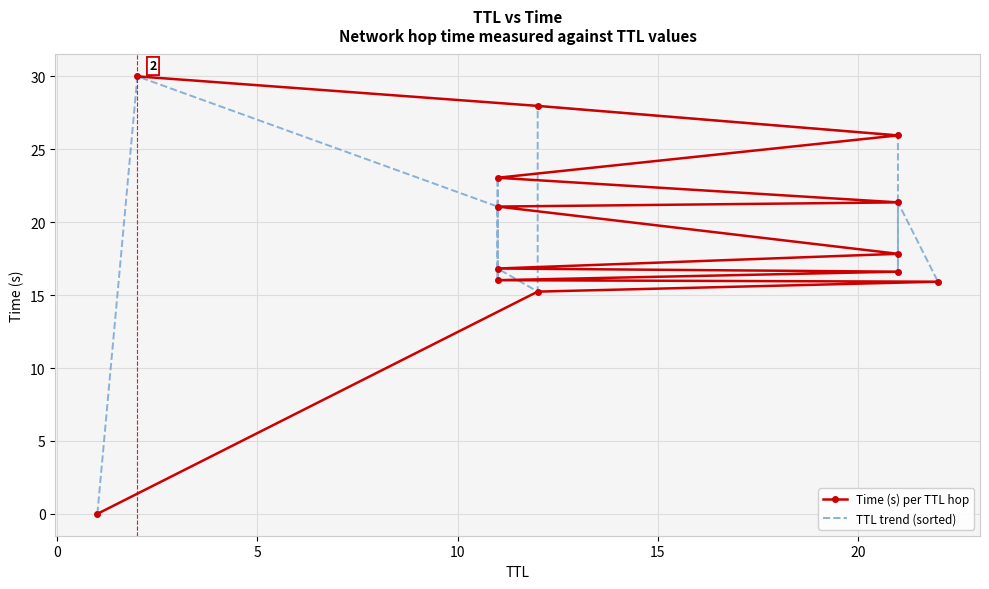

How many series are shown in this chart?

2